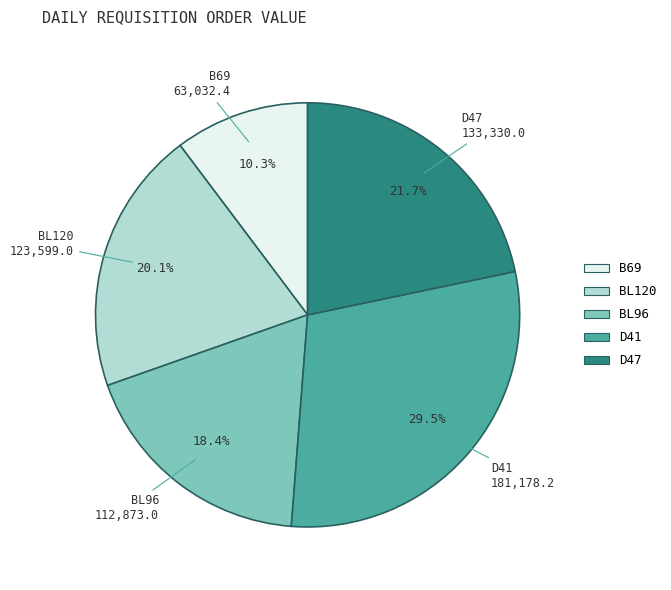

The BL120 slice represents 13% of the pie. True or false?

False